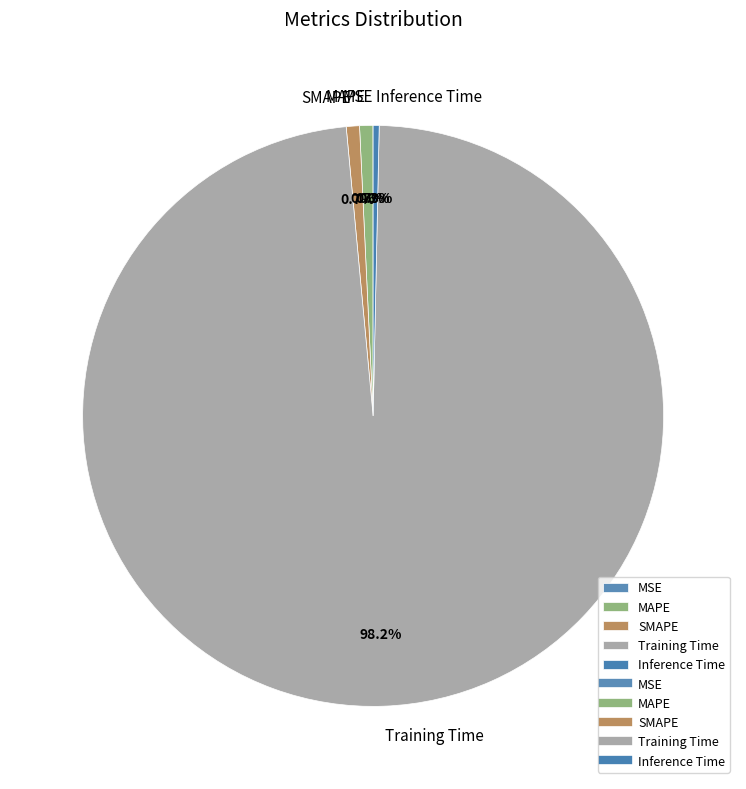

Which slice is the largest?

Training Time